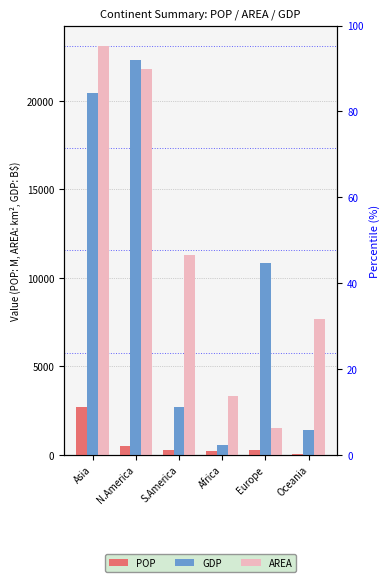

Between Asia and Oceania, which series saw the biggest shift?

GDP